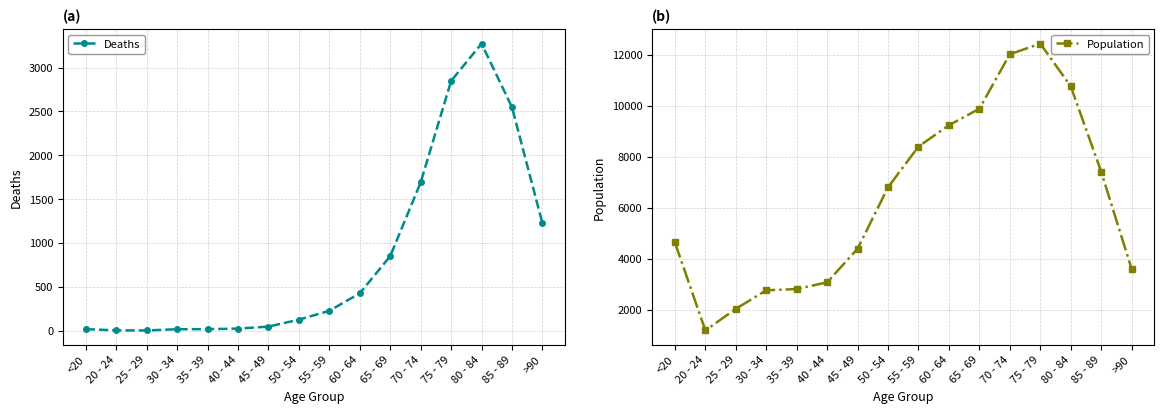

True or false: Deaths has more than 2 points higher than both neighbors.

False